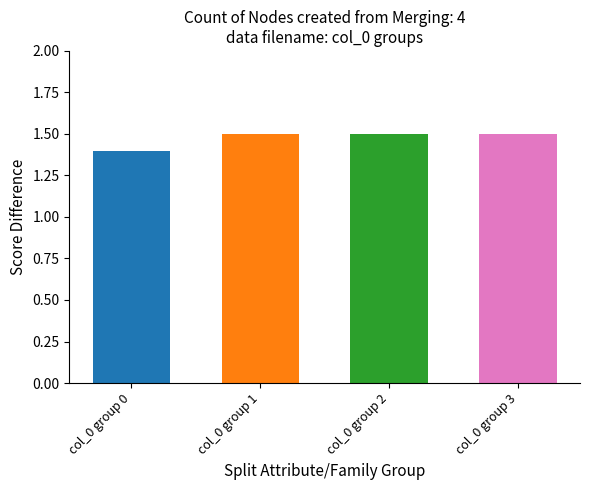

How many categories are shown in the chart?

4